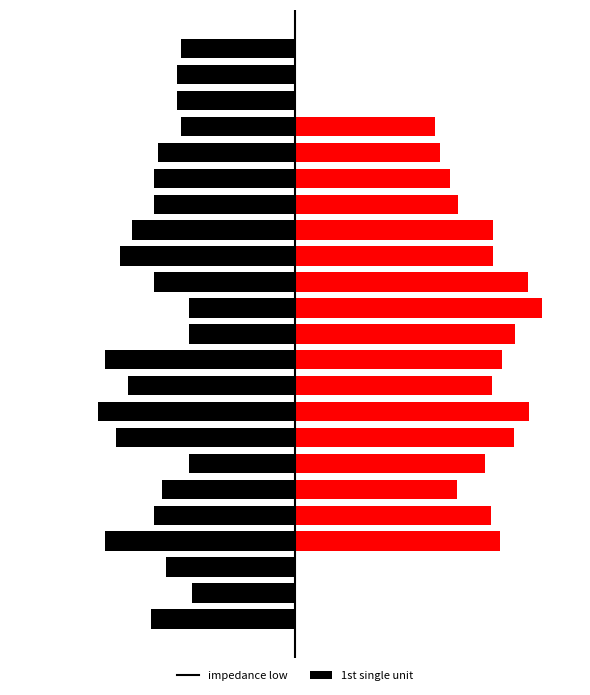

How many bars are there in each group?

2